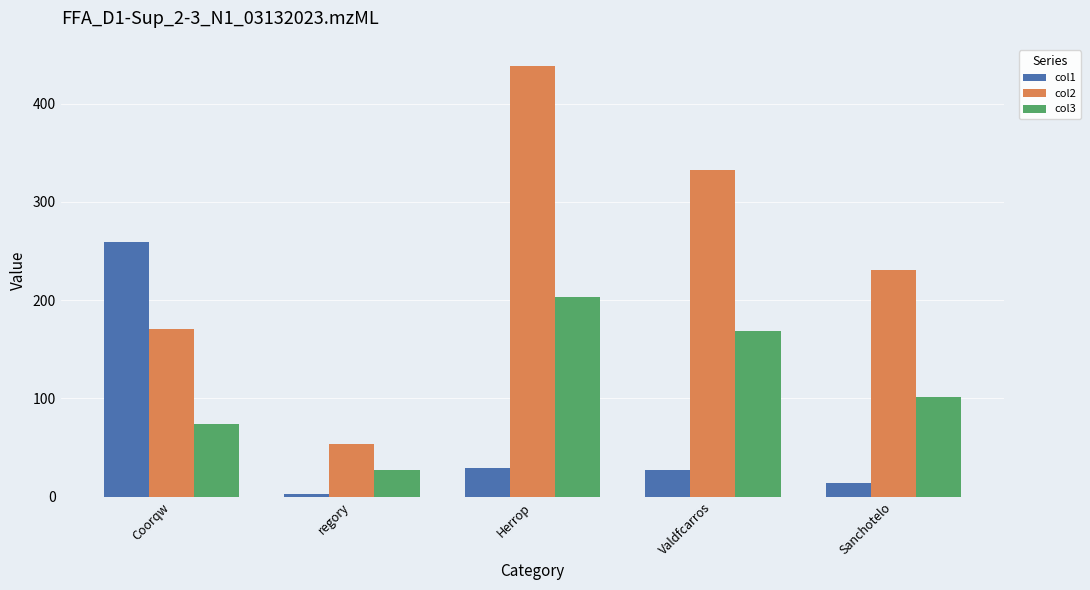

What is the difference between the second highest and second lowest values in the col3 series?

94.2